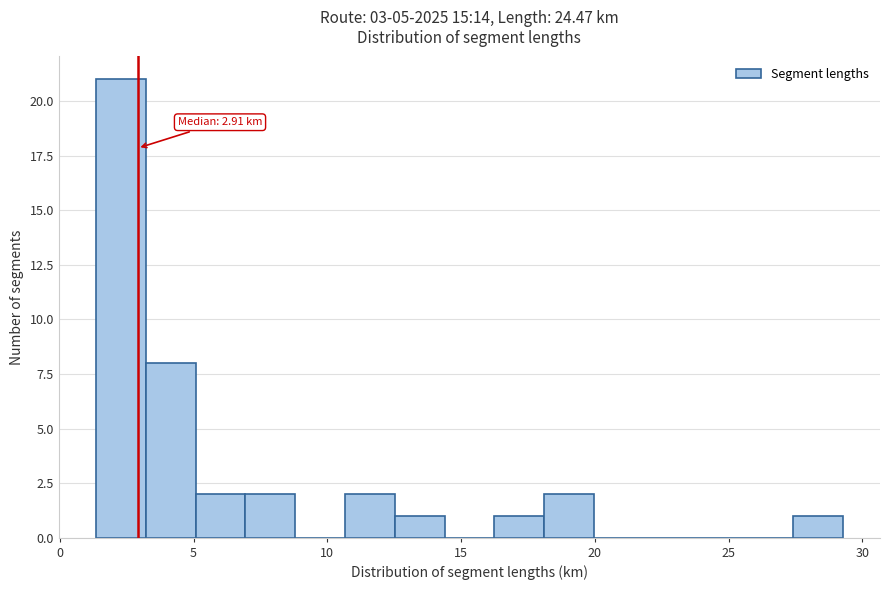

Read against the x-axis, roughly where is the centre of the tallest bar?

2.5